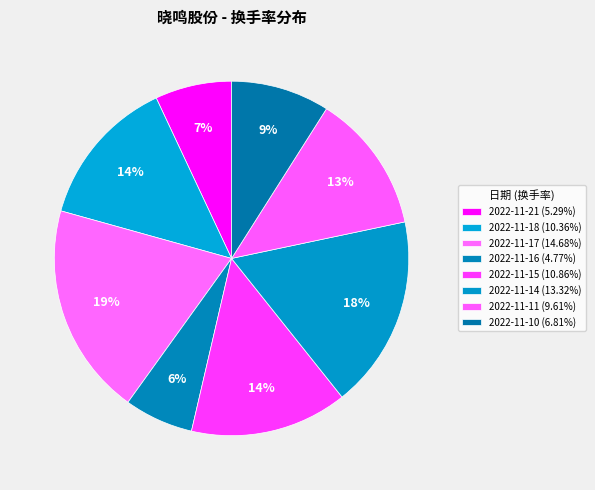

How many slices are in this pie chart?

8